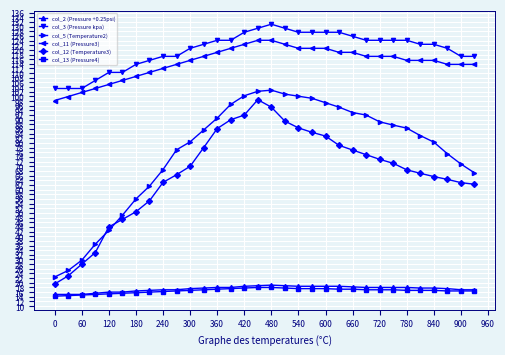

What is the minimum value for col_5 (Temperature2)?

22.5